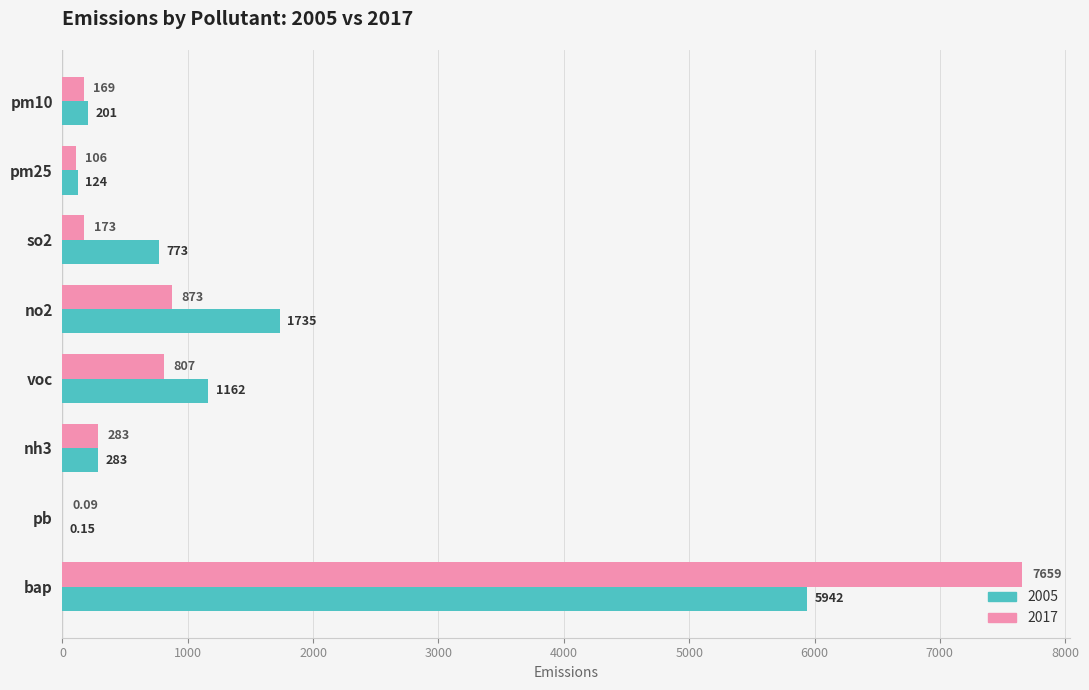

What is the sum of the 2005 values at nh3 and pm25?

407.0